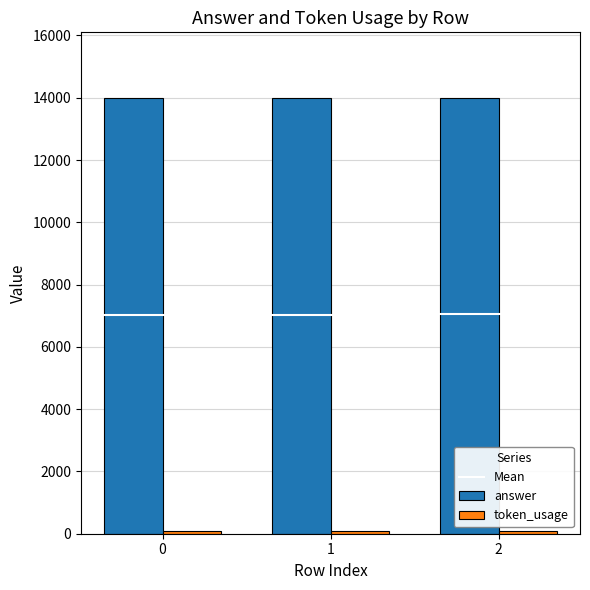

How many series are shown in this chart?

2